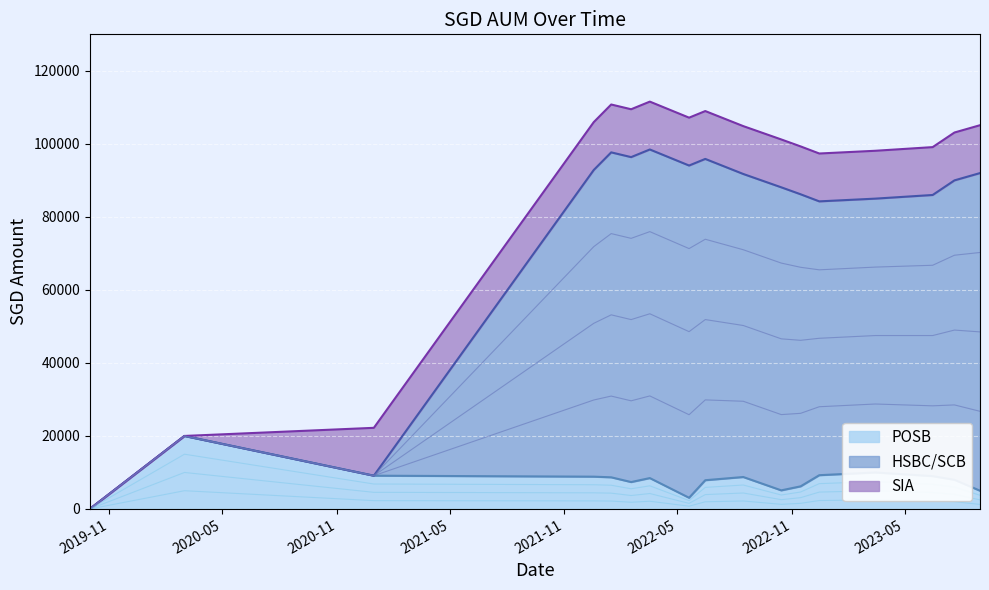

True or false: HSBC/SCB has more than 1 points higher than both neighbors.

True